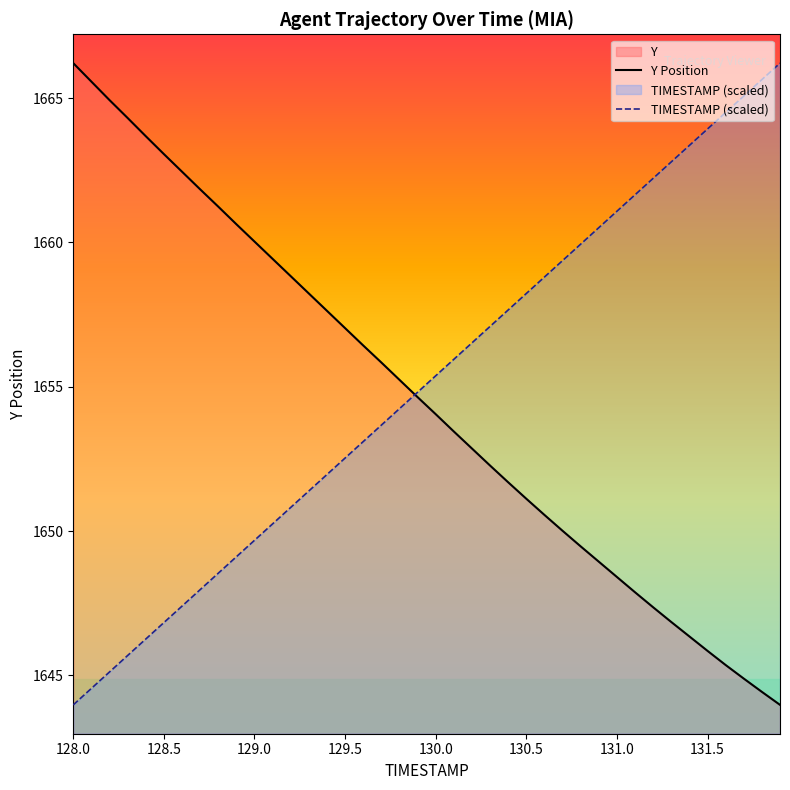

Where does the TIMESTAMP series first go above 1655?

130.0